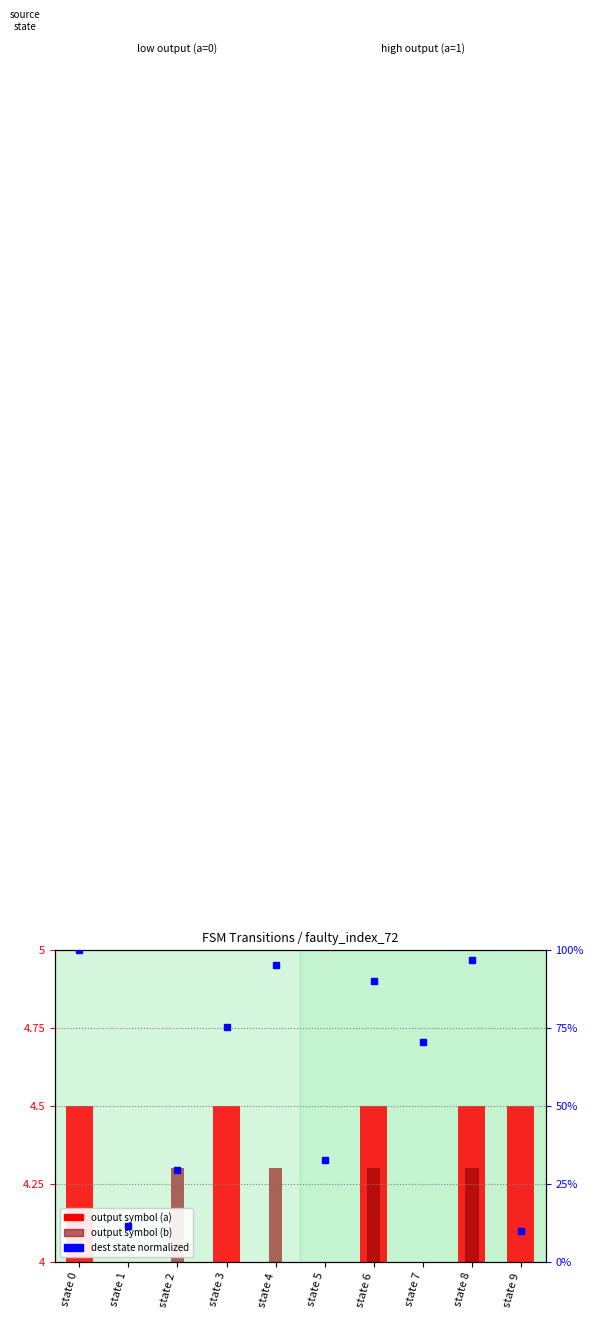

What is the value of the 8th bar from the left?

70.5